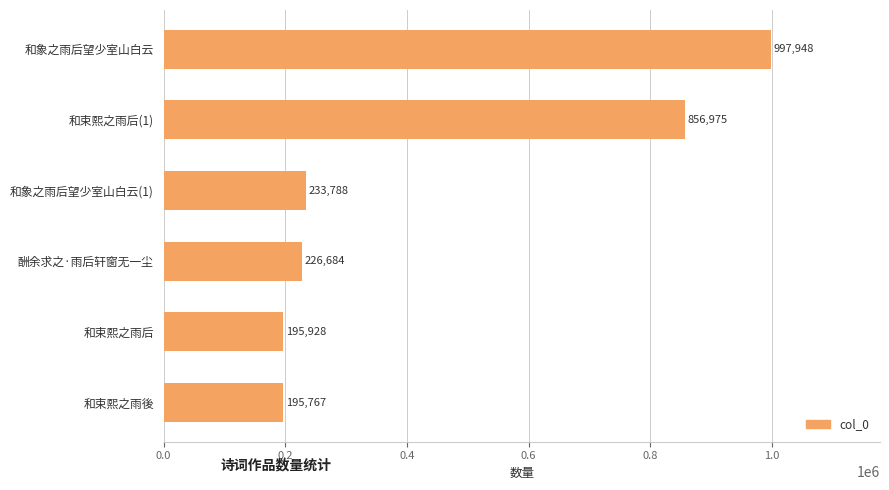

What is the change in value from 和束熙之雨后 to 和象之雨后望少室山白云?

+802020